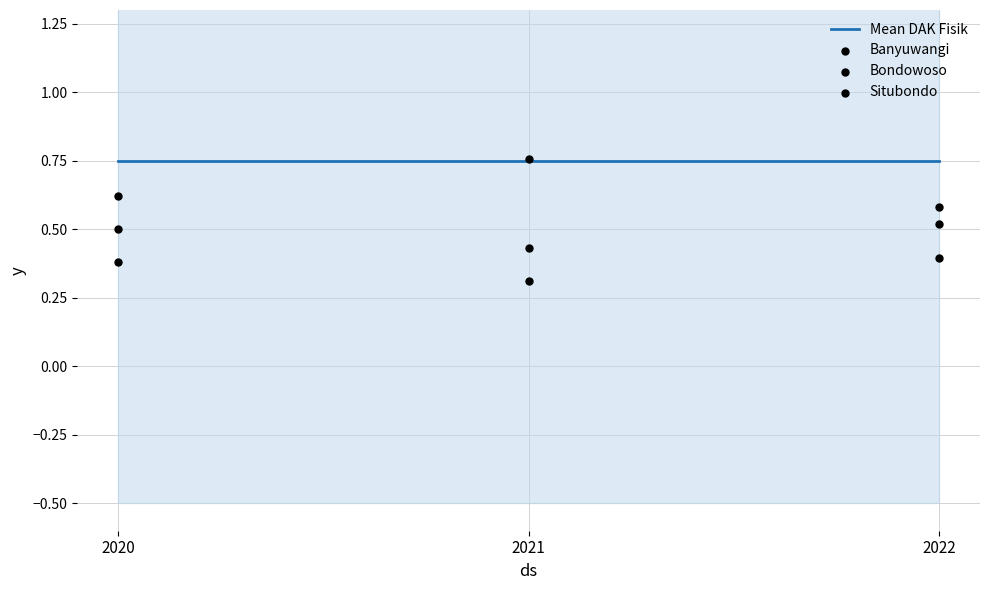

Which series has the largest total across all categories?

Mean DAK Fisik